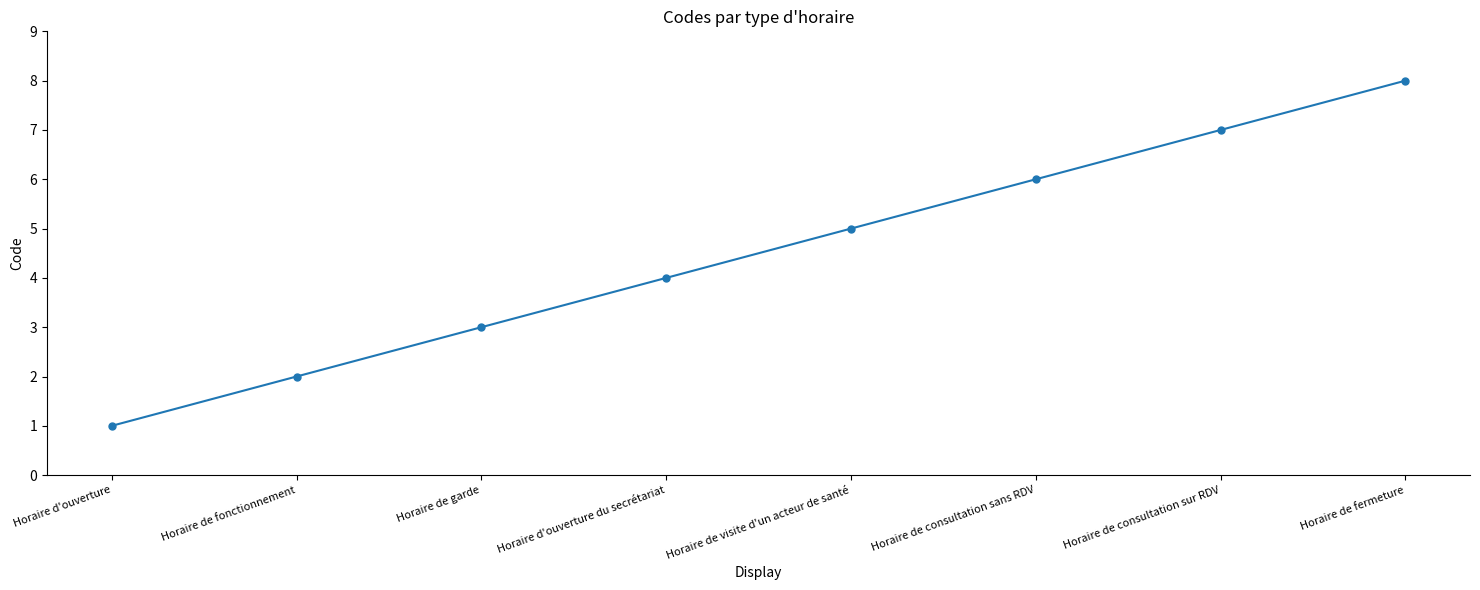

What is the label of the 3rd point from the right?

Horaire de consultation sans RDV